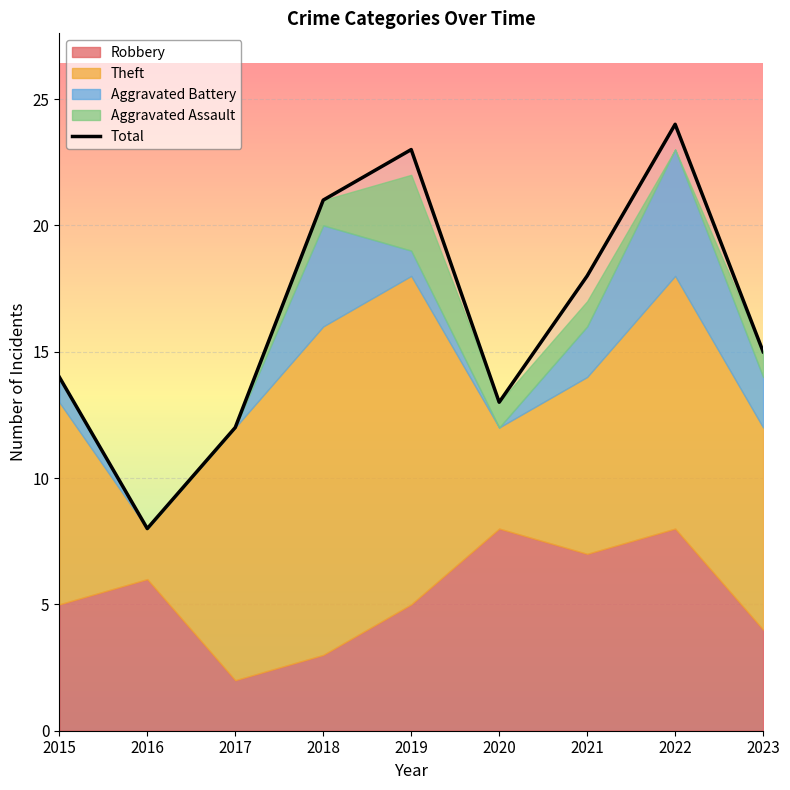

True or false: Aggravated Battery and Total cross at least once.

False